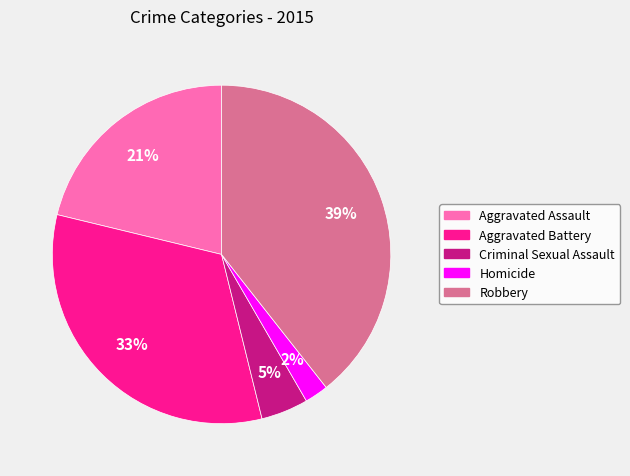

Is it true that Robbery is 39% of the pie?

True